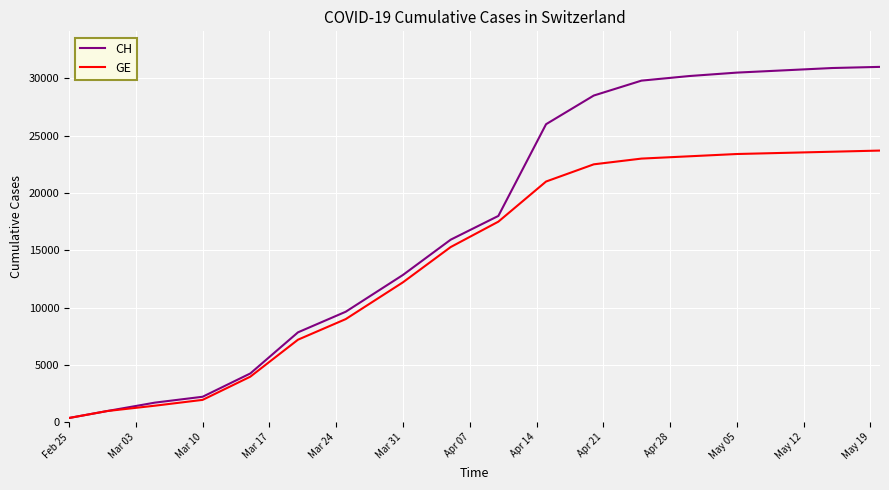

What is the difference between the maximum and second lowest values in the GE series?

22719